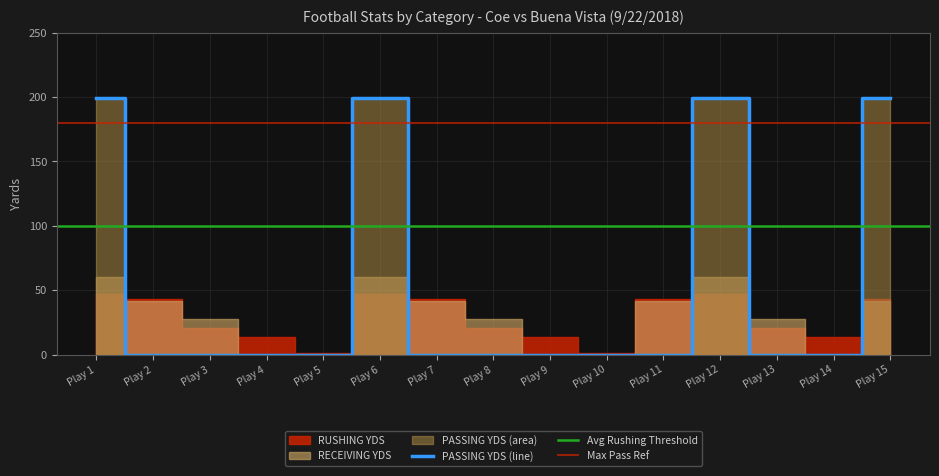

Which series has the largest range (max minus min)?

PASSING YDS